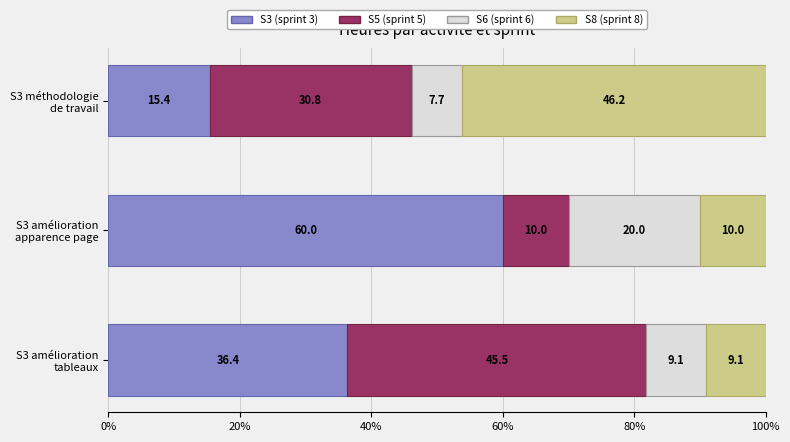

What is the highest value of the S3 (sprint 3) series?

60.0